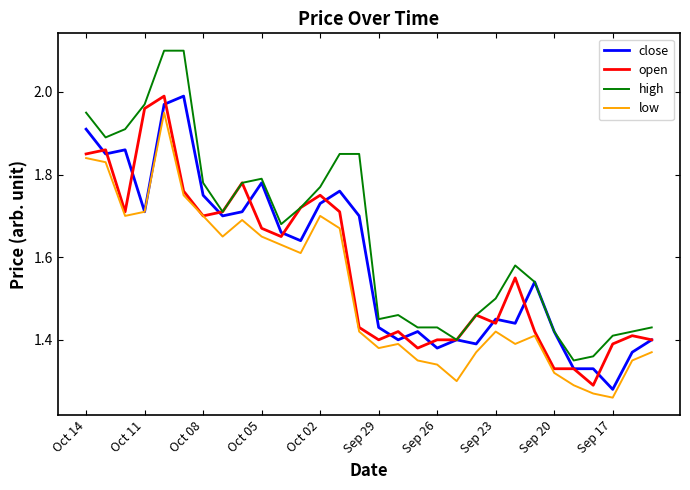

What is the greatest value displayed?

2.1